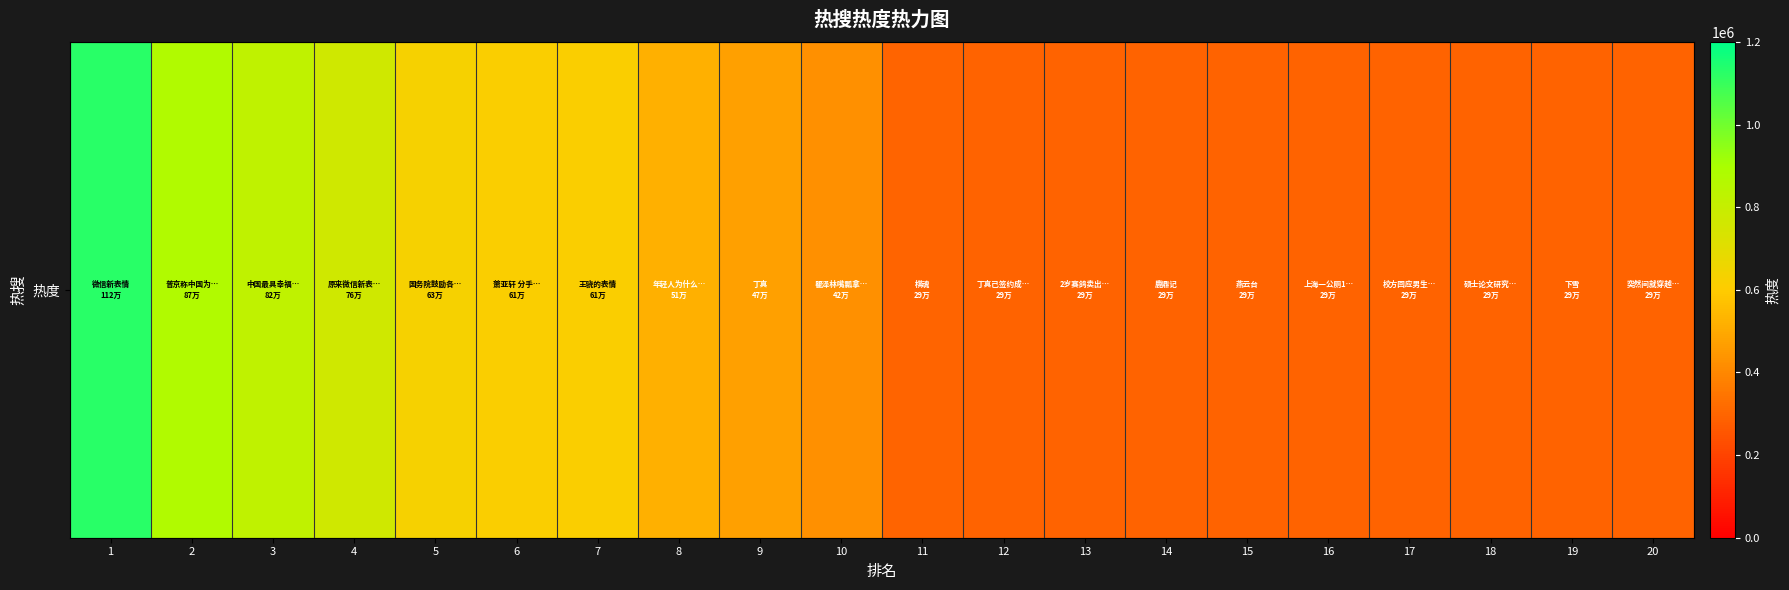

How many series are shown in this chart?

1